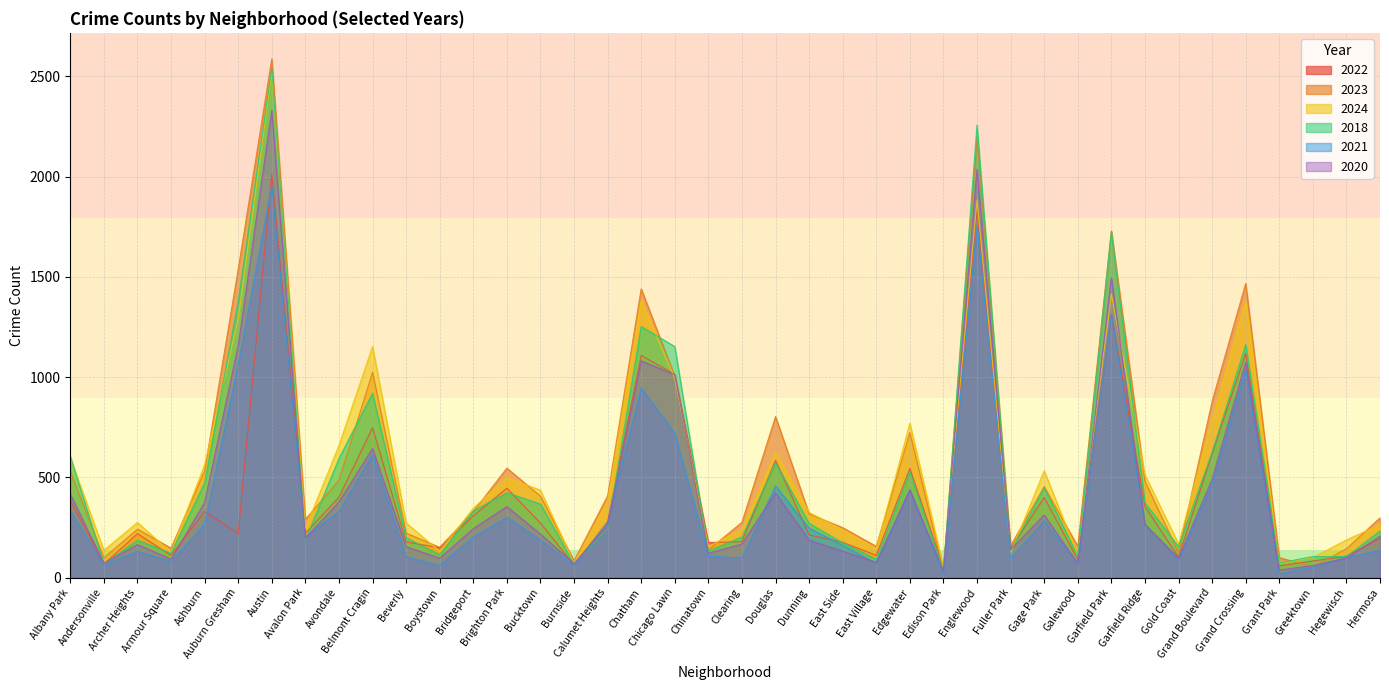

Rank the categories by 2023 value from highest to lowest.

Austin, Englewood, Garfield Park, Auburn Gresham, Grand Crossing, Chatham, Belmont Cragin, Chicago Lawn, Grand Boulevard, Douglas, Edgewater, Brighton Park, Ashburn, Albany Park, Avondale, Garfield Ridge, Gage Park, Calumet Heights, Bucktown, Bridgeport, Dunning, Hermosa, Avalon Park, Clearing, East Side, Archer Heights, Beverly, Fuller Park, East Village, Galewood, Boystown, Armour Square, Hegewisch, Chinatown, Gold Coast, Grant Park, Andersonville, Burnside, Greektown, Edison Park